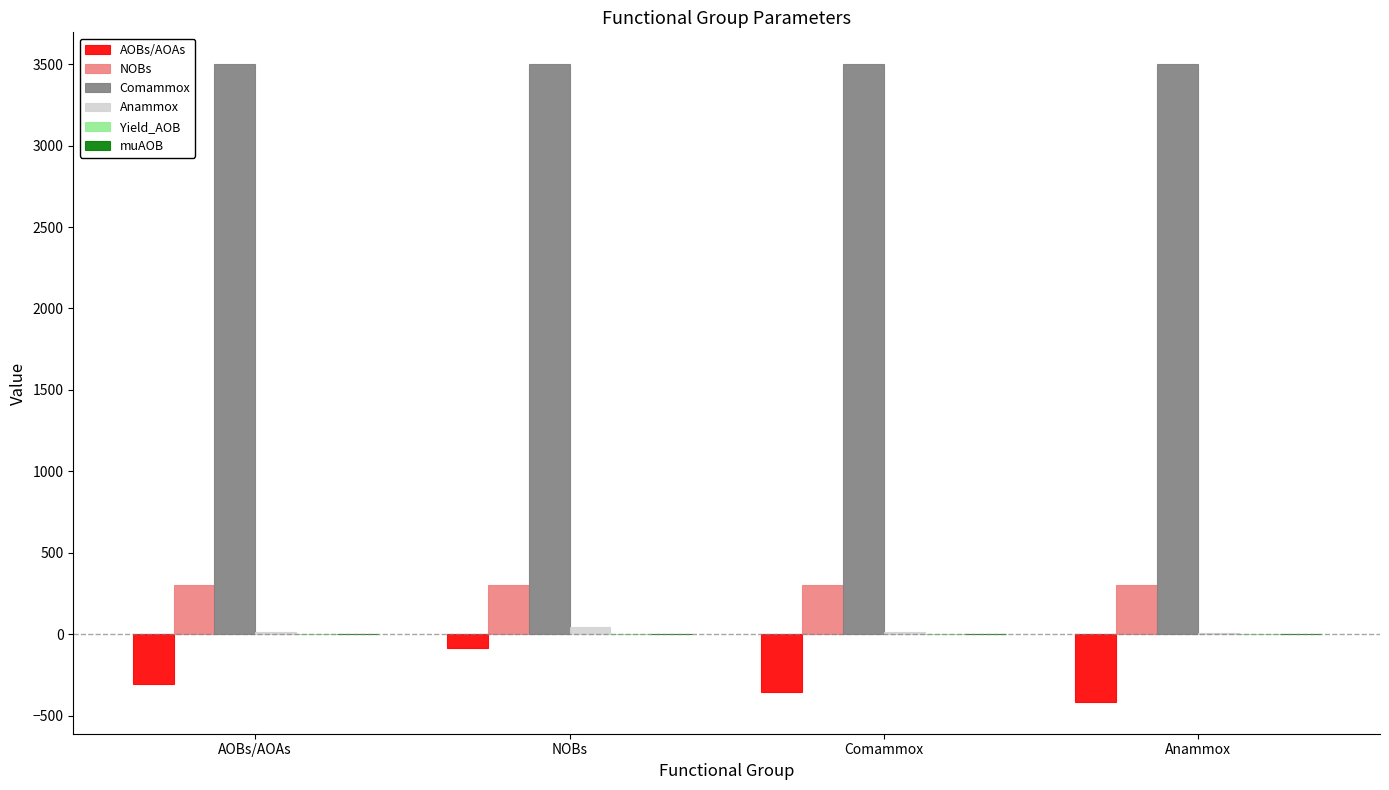

Is it true that NOBs equals 450.1 at Anammox?

False